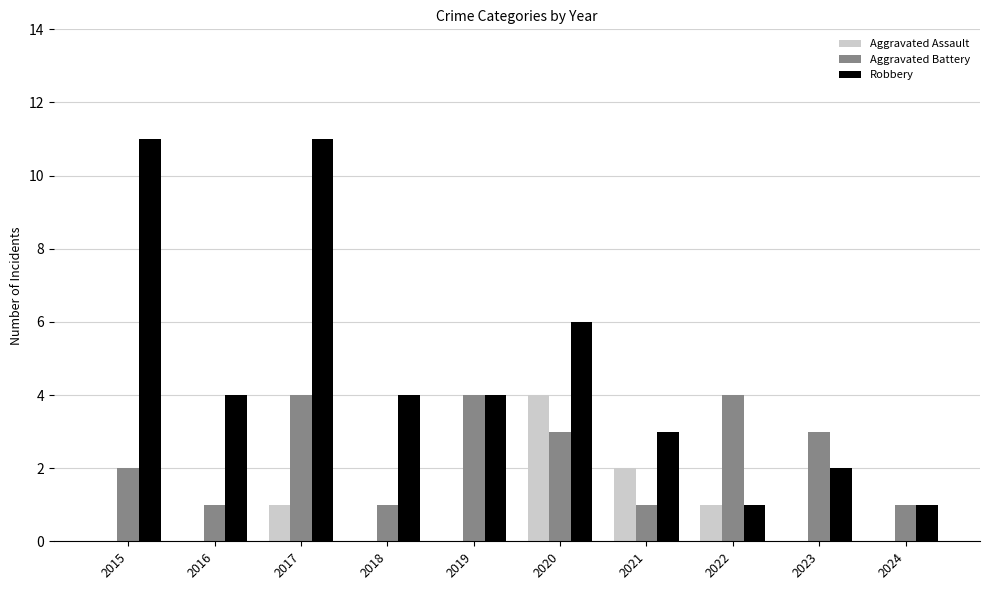

Which series has the largest total across all categories?

Robbery